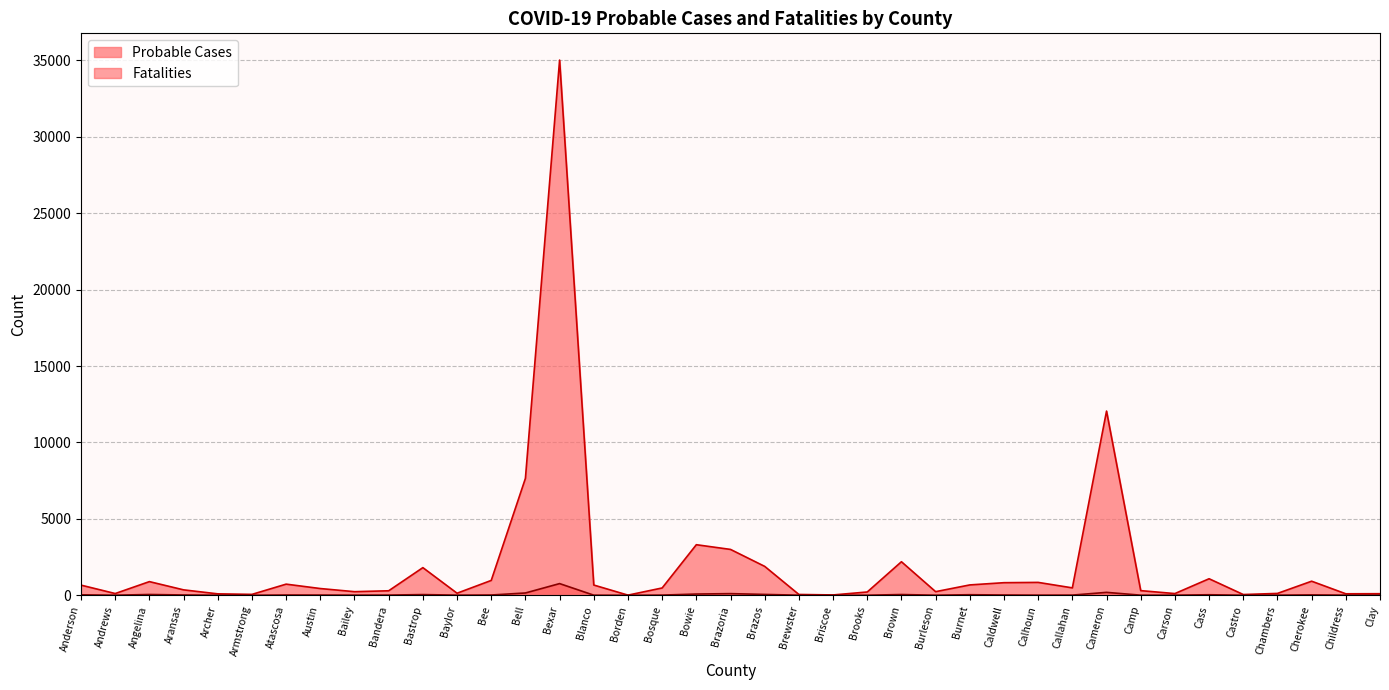

Rank the series at Brooks from lowest to highest value.

Fatalities, Probable Cases